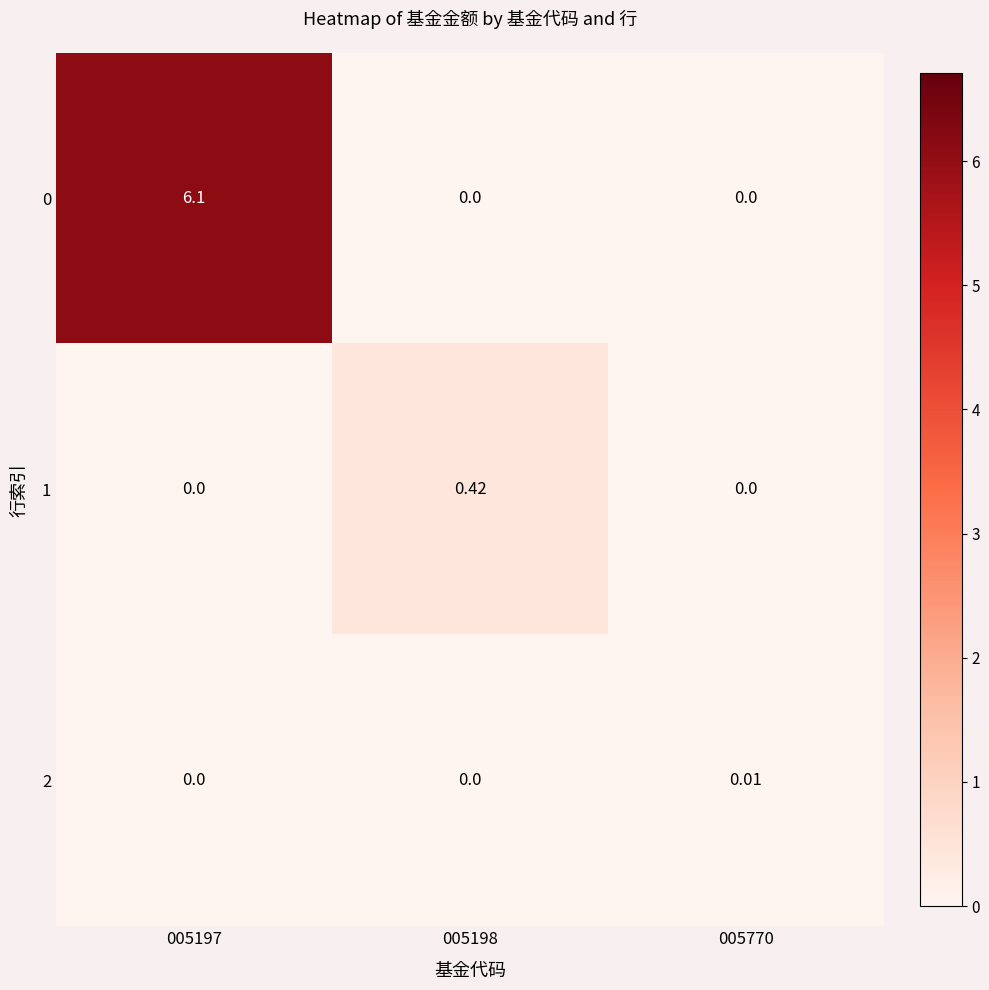

Is the value of 2 at 005770 greater than the value of 1 at 005198?

No